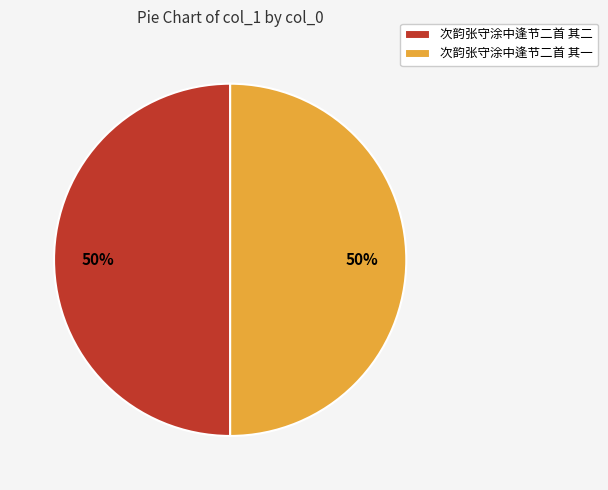

To the nearest percent, what is the average slice percentage?

50%